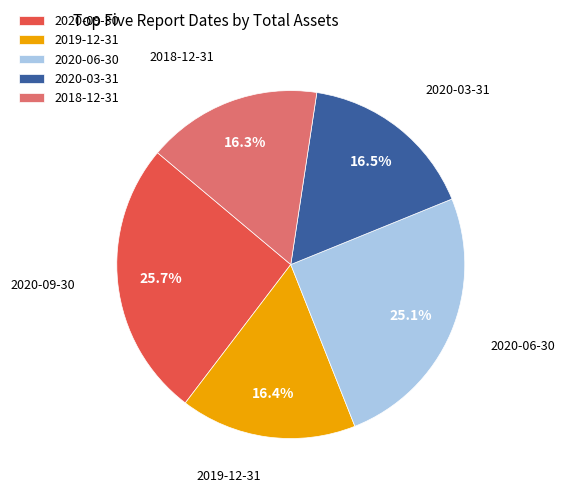

Does any single category account for the majority?

No